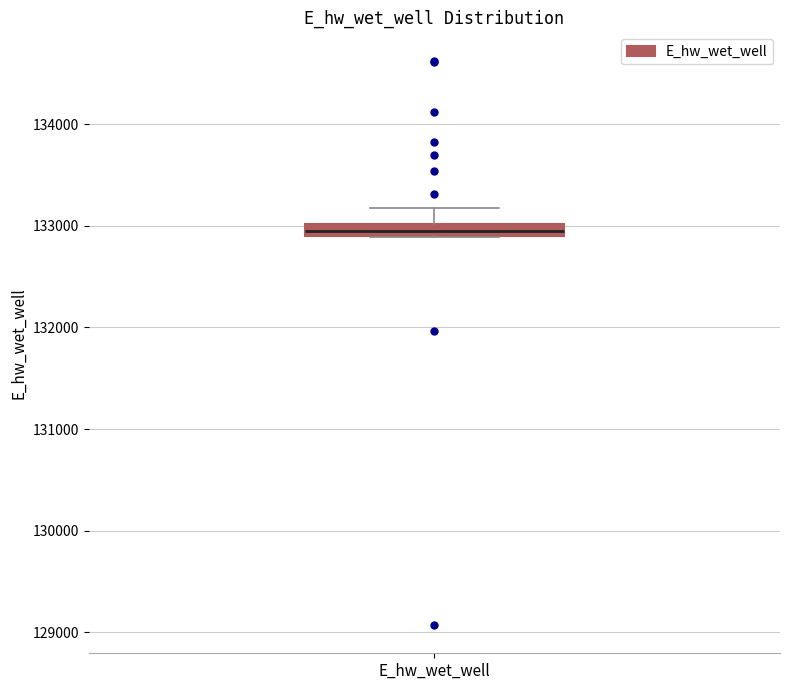

Where does the upper whisker of the box for E_hw_wet_well end on the y-axis? The values are not printed on the chart, so give them approximately, as read against the axis.

133200